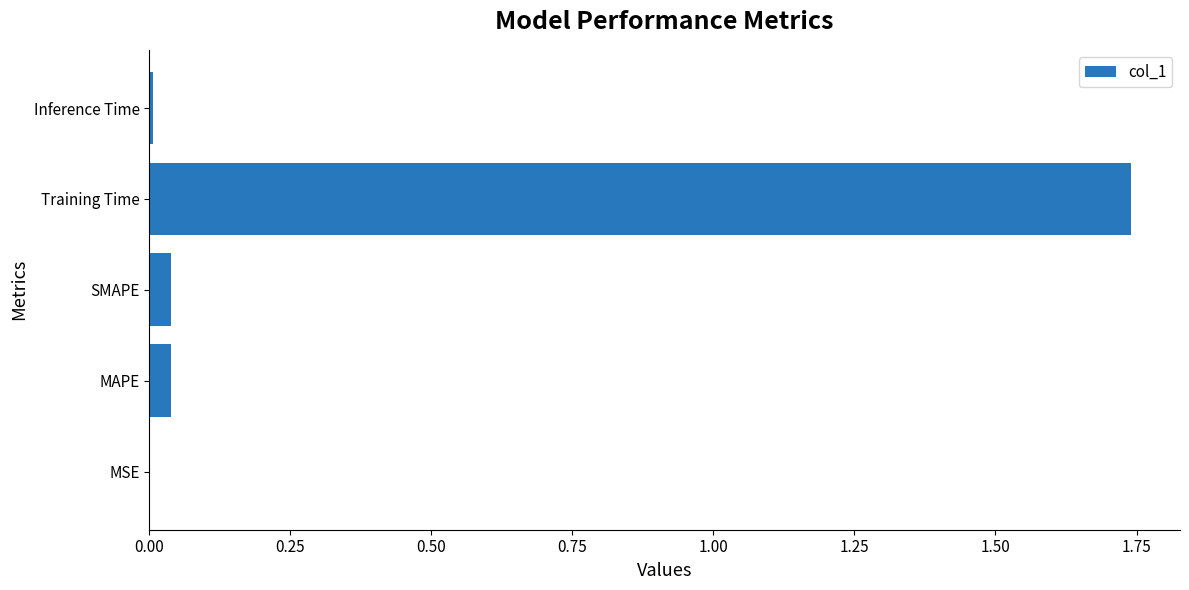

Which has a higher value, MAPE or Training Time?

Training Time